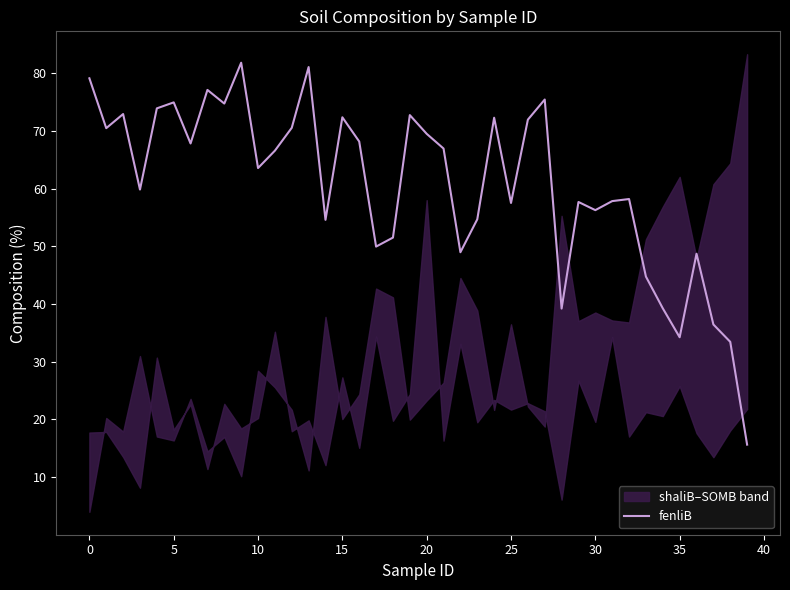

How many lines are shown in the chart?

1